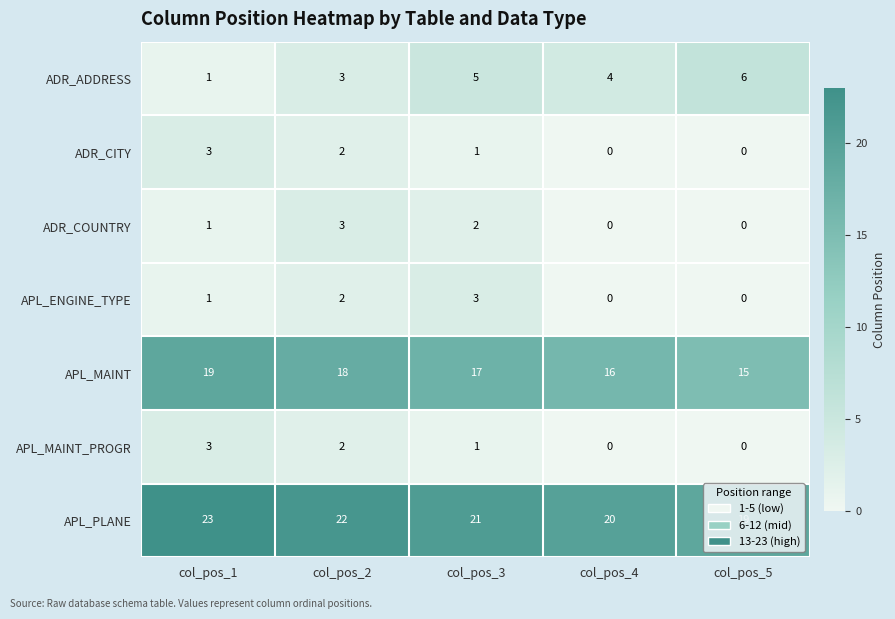

Which series has the largest total across all categories?

APL_PLANE